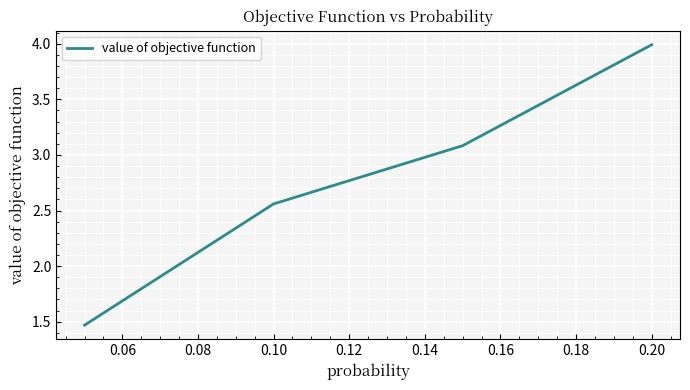

True or false: there are more than 1 points higher than both neighbors.

False